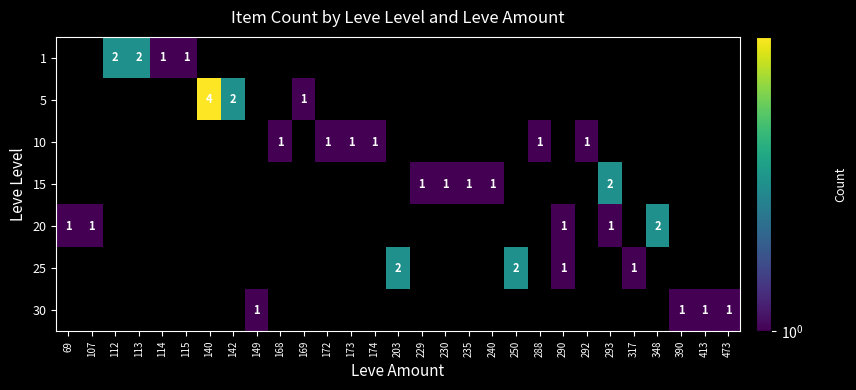

What is the spread (max minus min) of values at 173?

1